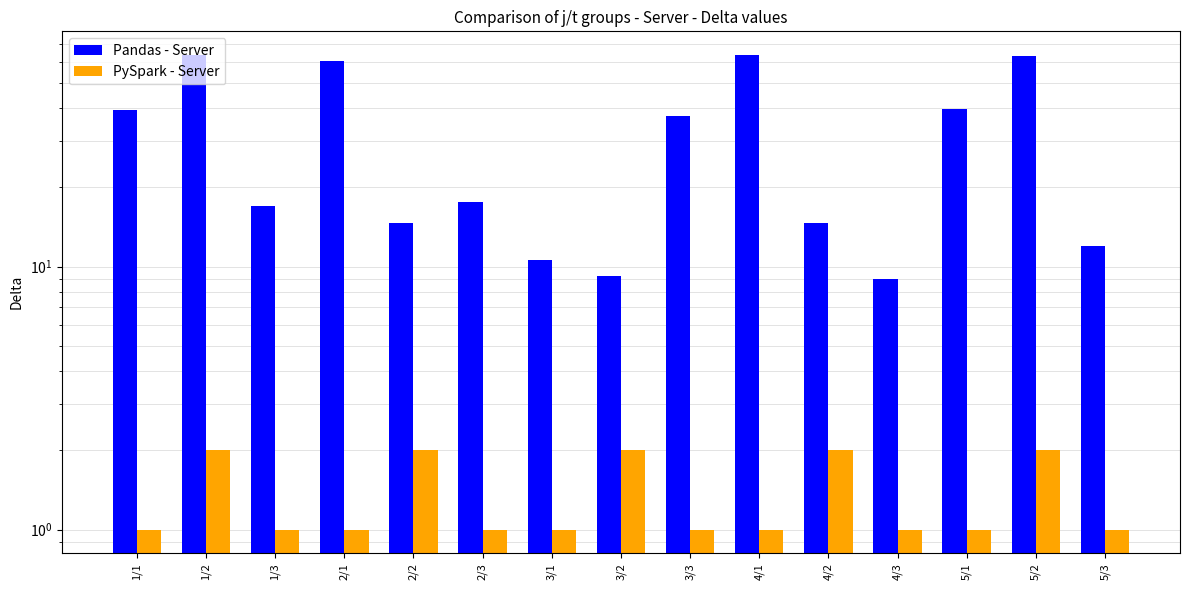

Count the number of categories in the chart.

15